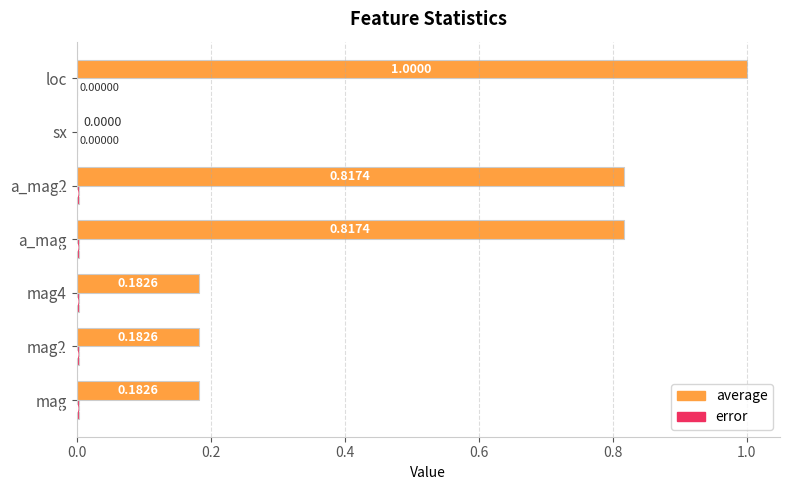

Which label corresponds to the largest value in the chart?

loc